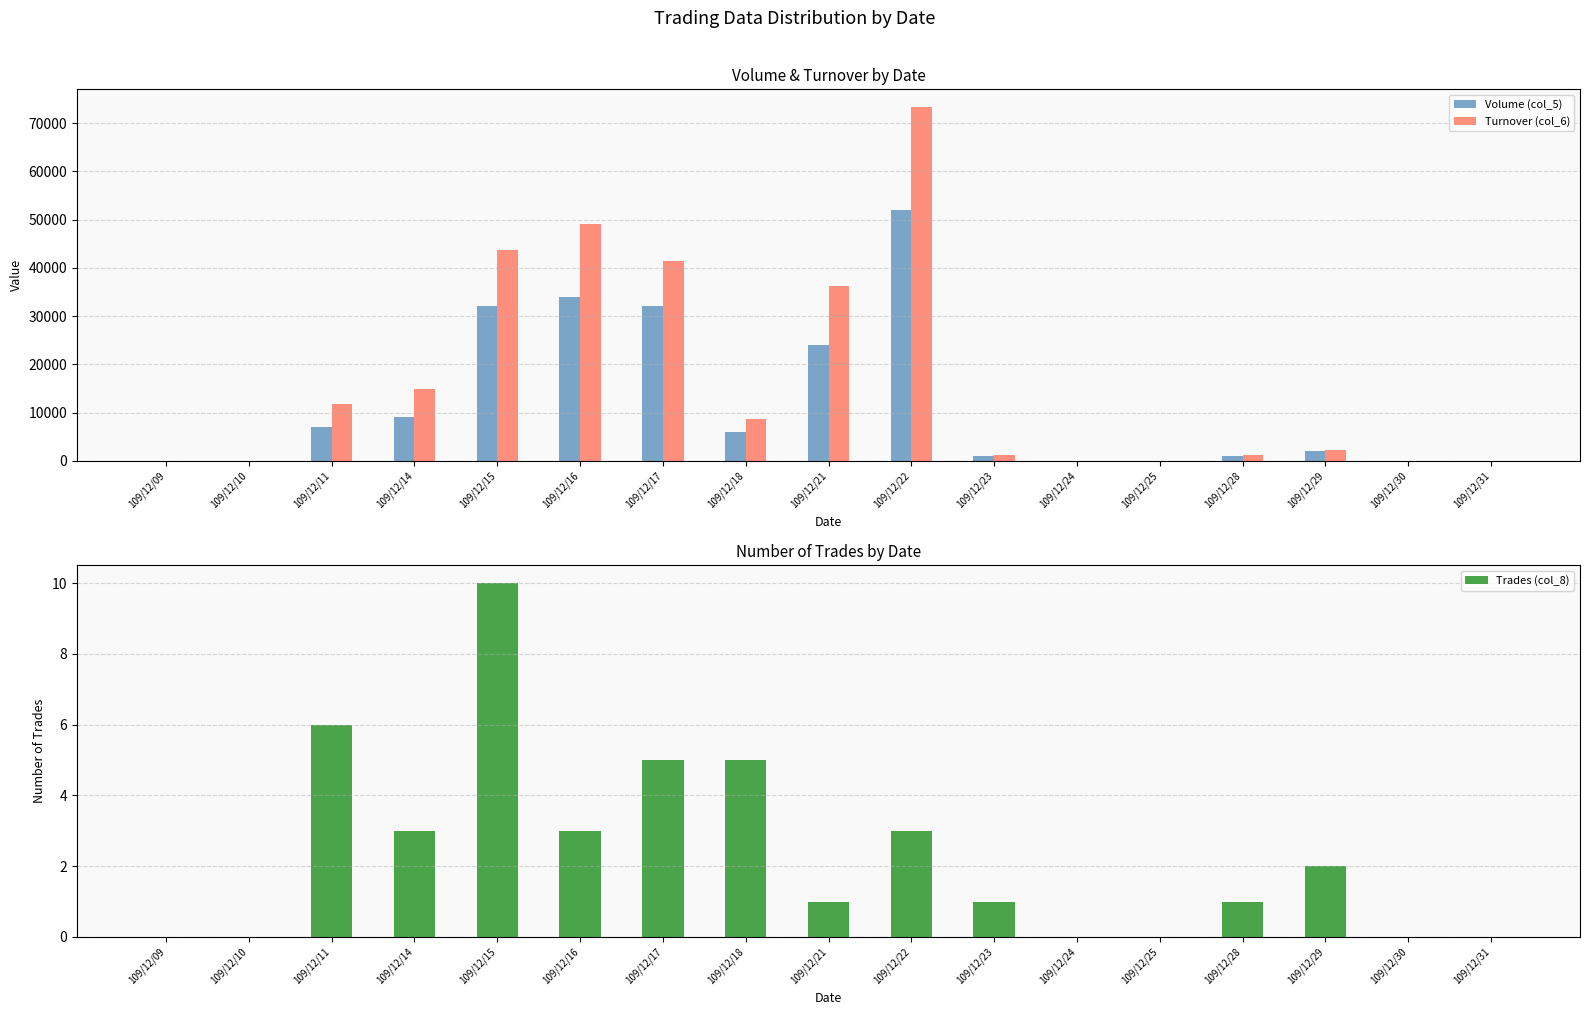

What is the sum of the Trades (col_8) values at 109/12/23 and 109/12/11?

7